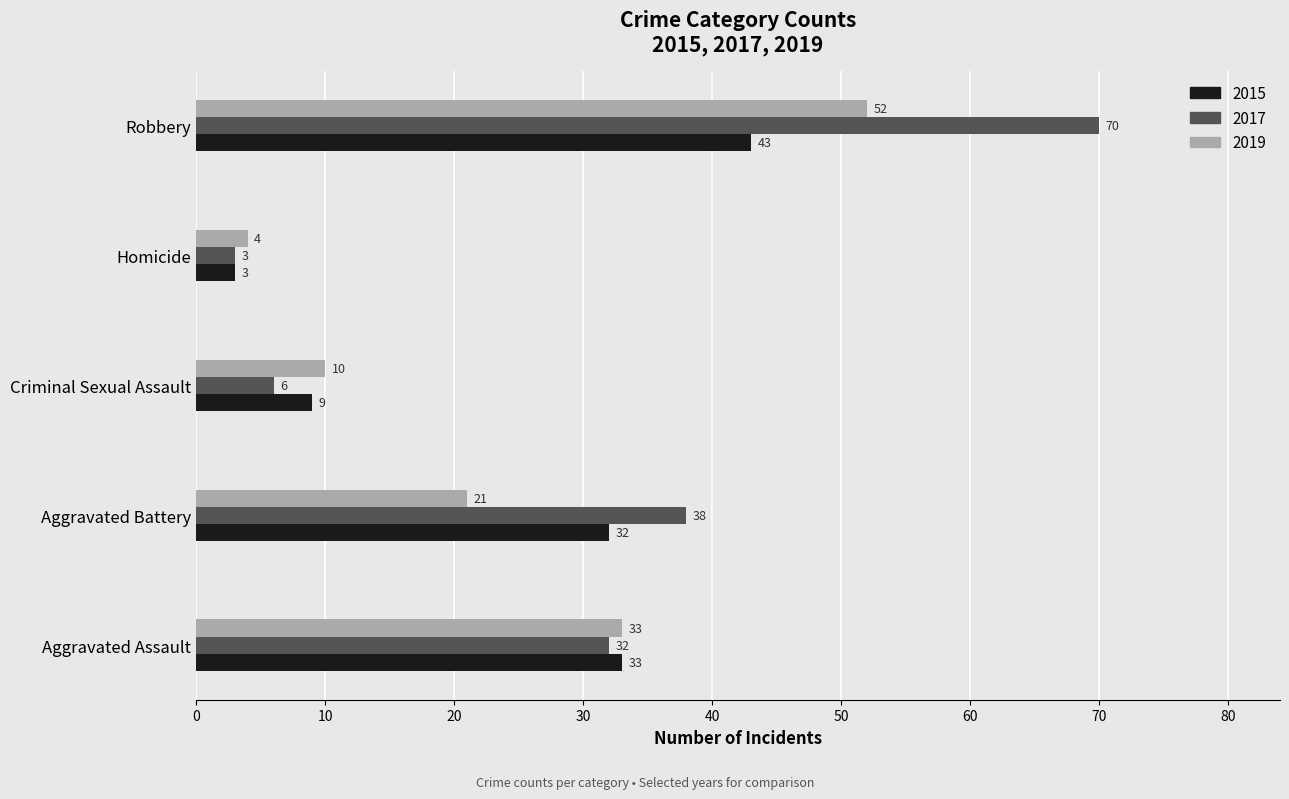

What is the average value of the 2017 series?

30